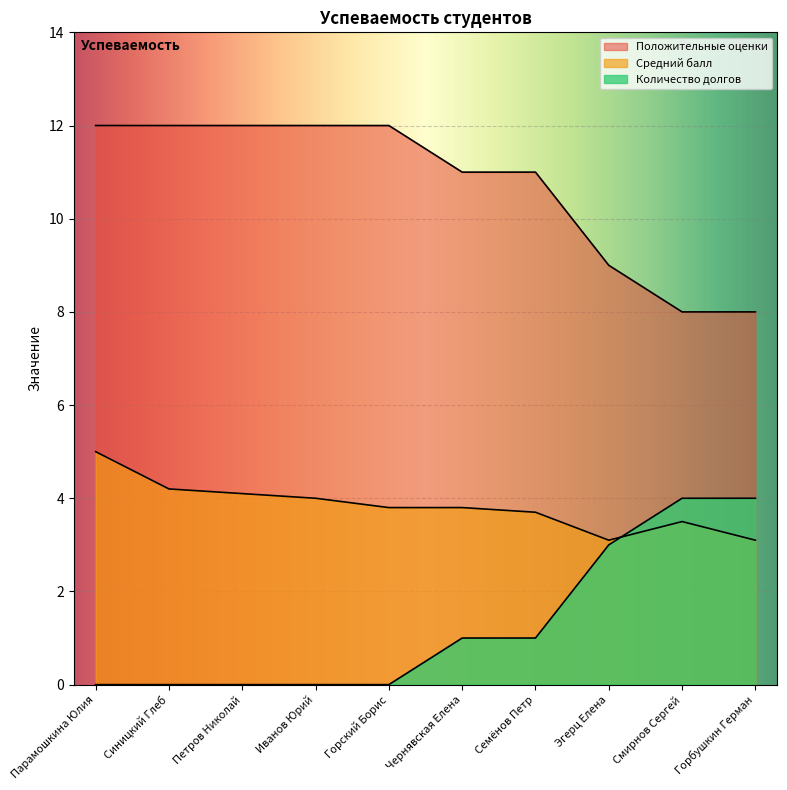

What is the label of the 10th point from the left?

Горбушкин Герман